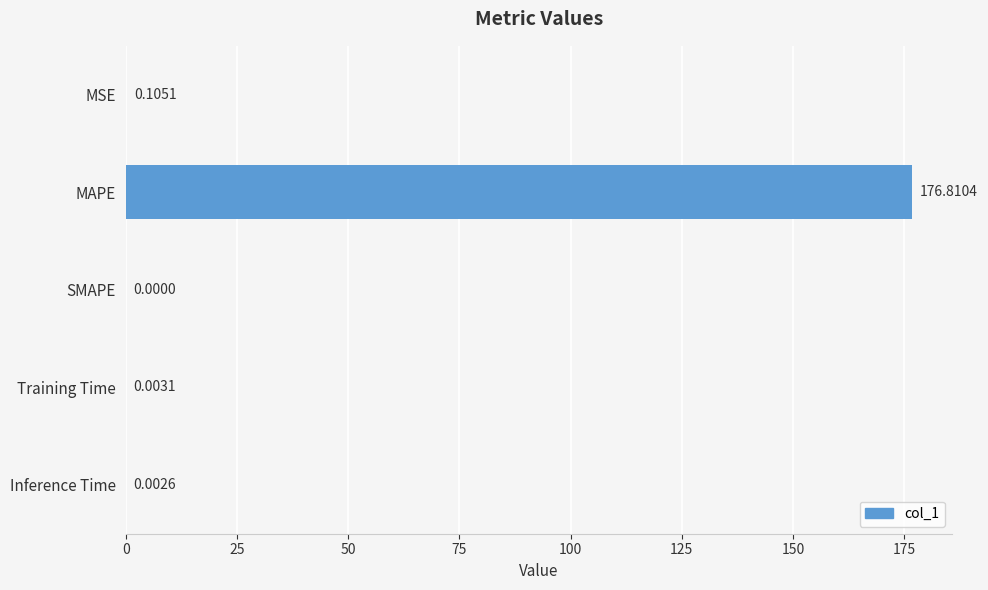

At which label is the value closest to 88?

MSE